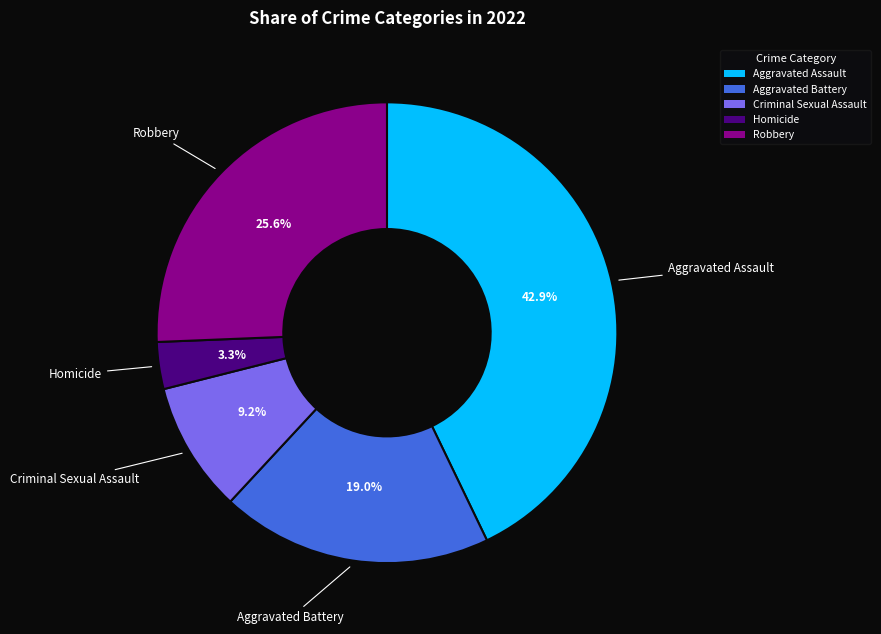

Approximately how many times larger is the value at Robbery compared to Homicide?

7.8